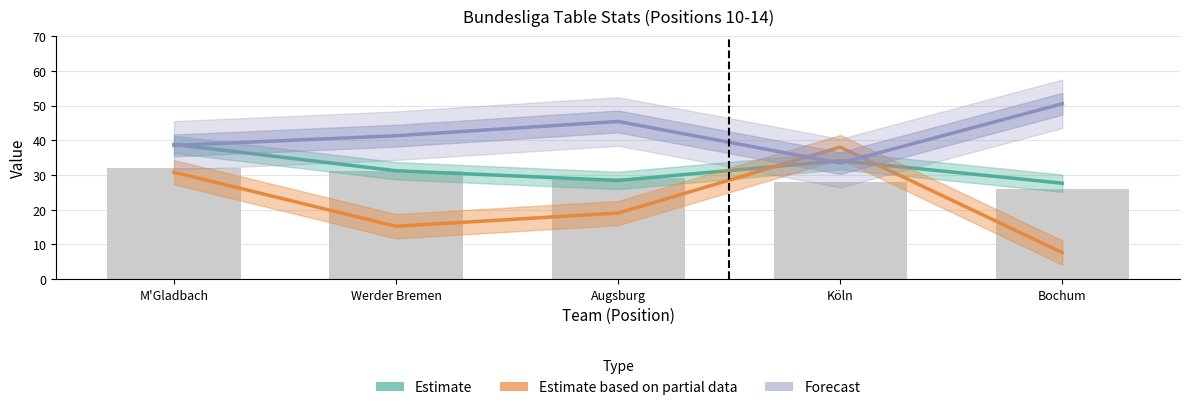

List the labels in order of value, largest first.

M'Gladbach, Werder Bremen, Augsburg, Köln, Bochum